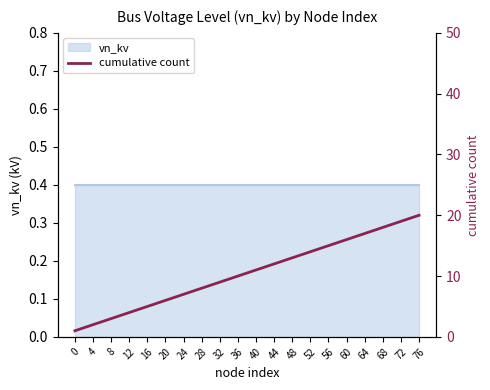

Rank the categories by value from highest to lowest.

76, 72, 68, 64, 60, 56, 52, 48, 44, 40, 36, 32, 28, 24, 20, 16, 12, 8, 4, 0